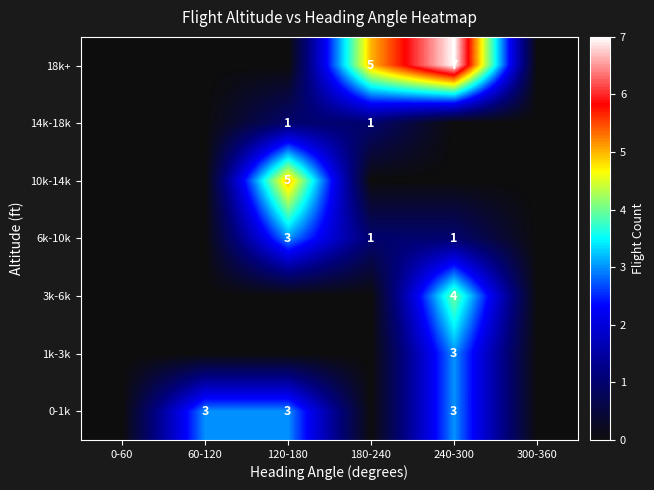

What is the sum of the 18k+ values at 240-300 and 180-240?

12